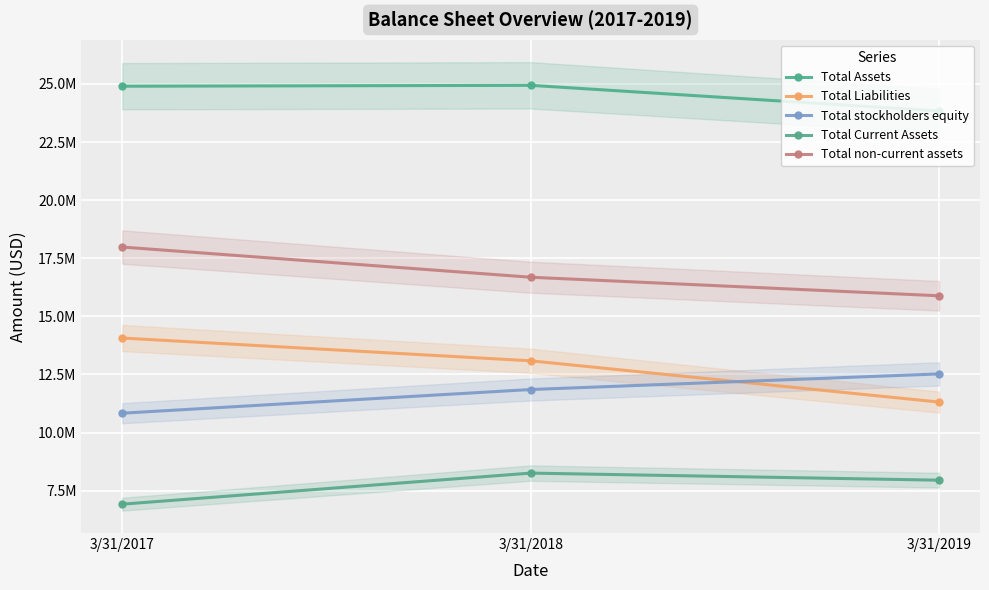

Which has a higher value, 3/31/2019 or 3/31/2017?

3/31/2017